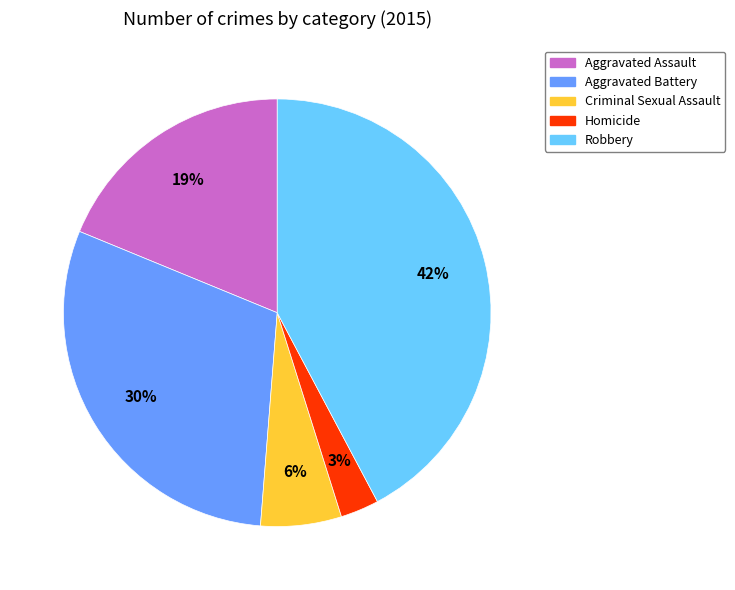

To the nearest percent, what is the combined percentage of Aggravated Battery and Robbery?

72%